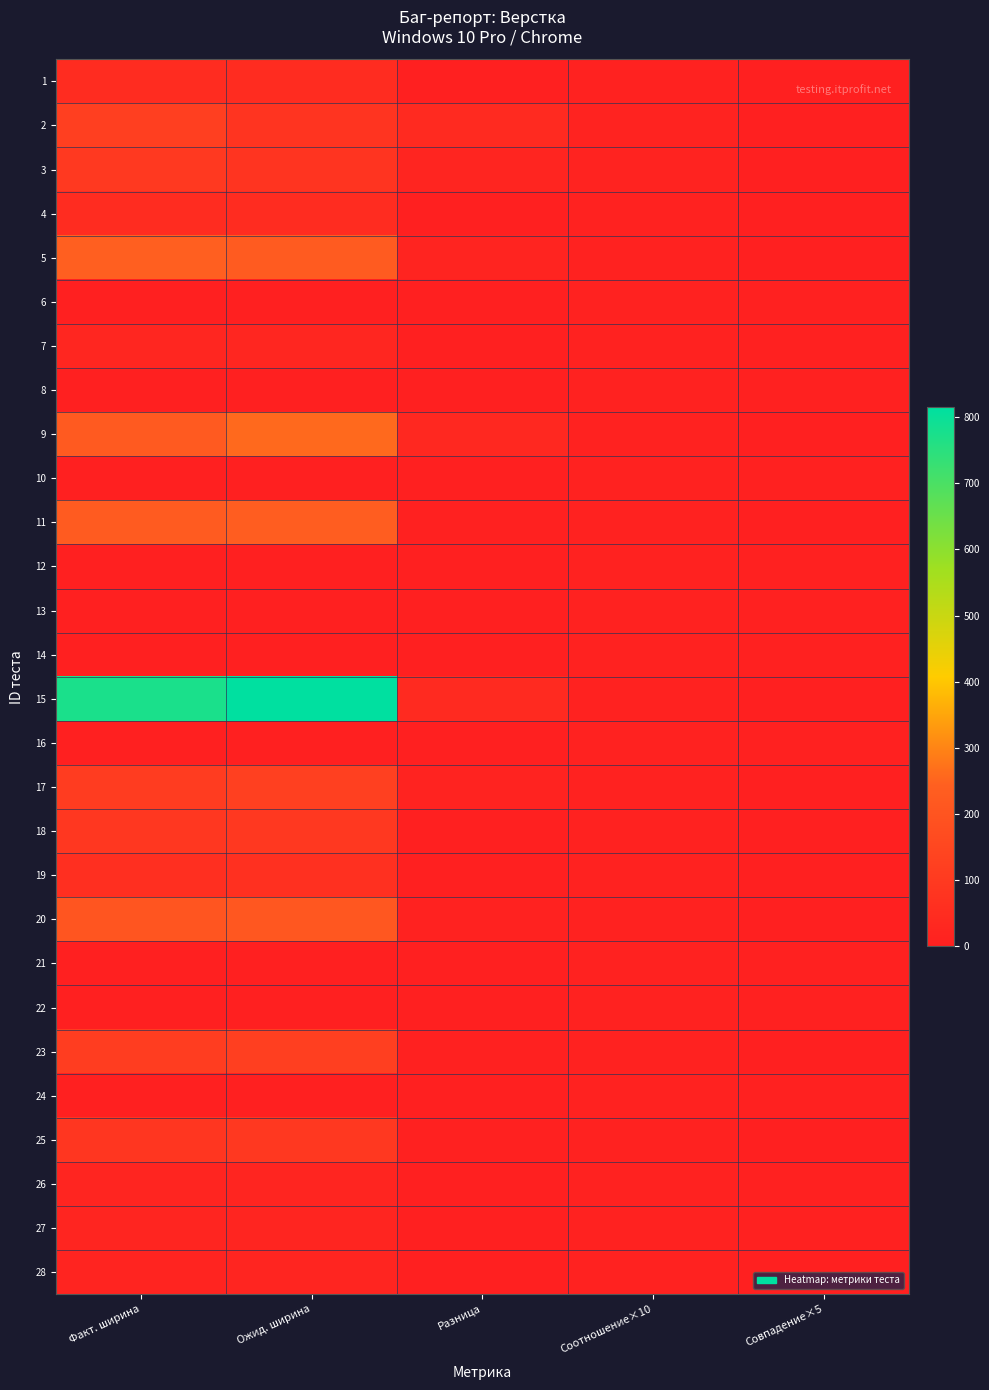

Which series has the largest total across all categories?

15